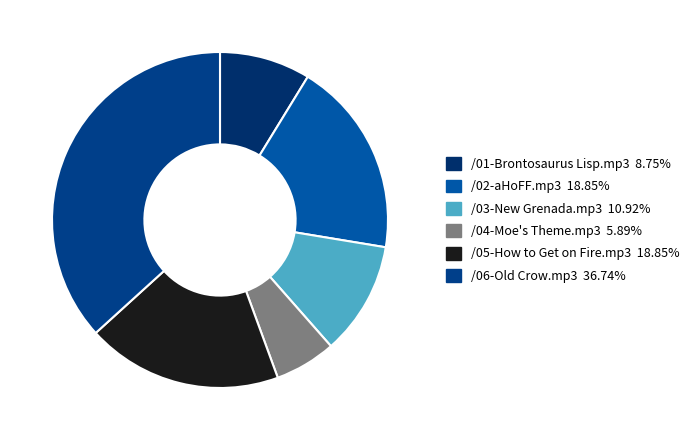

How many slices are in this pie chart?

6